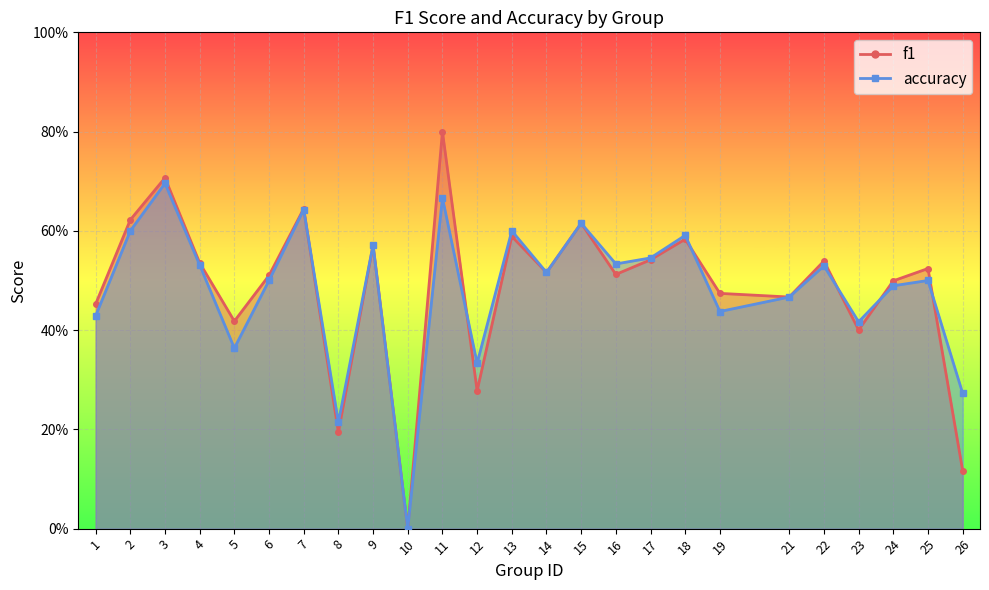

Which category has the lowest value in the accuracy series?

10